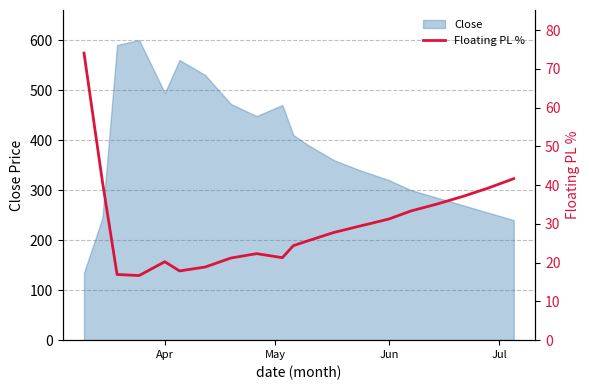

True or false: there are more than 0 points higher than both neighbors.

True